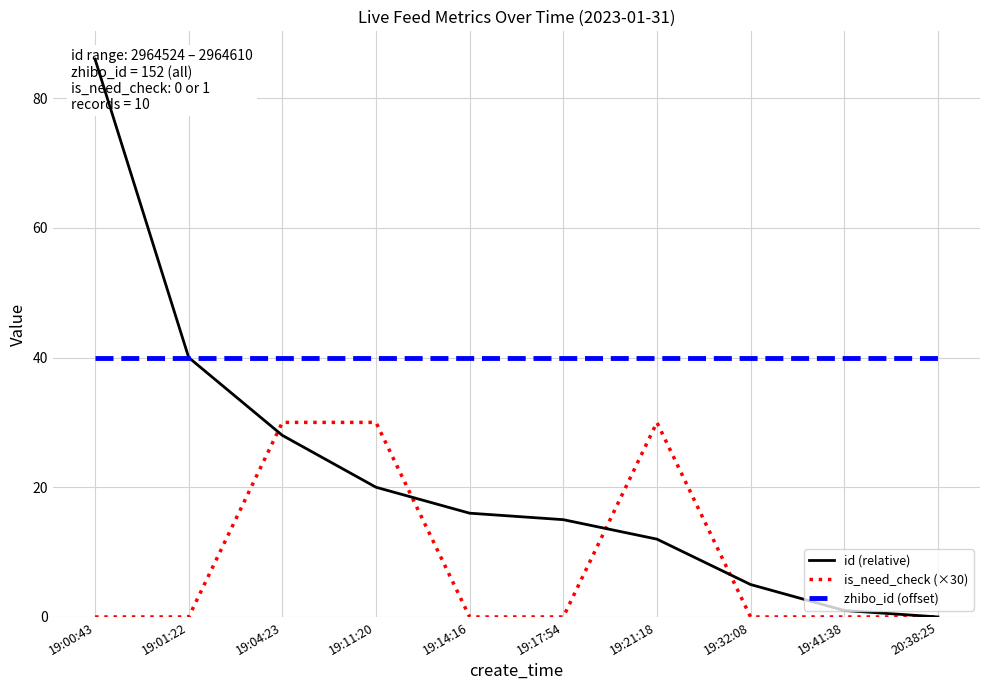

List the labels in order of id (relative) value, smallest first.

20:38:25, 19:41:38, 19:32:08, 19:21:18, 19:17:54, 19:14:16, 19:11:20, 19:04:23, 19:01:22, 19:00:43